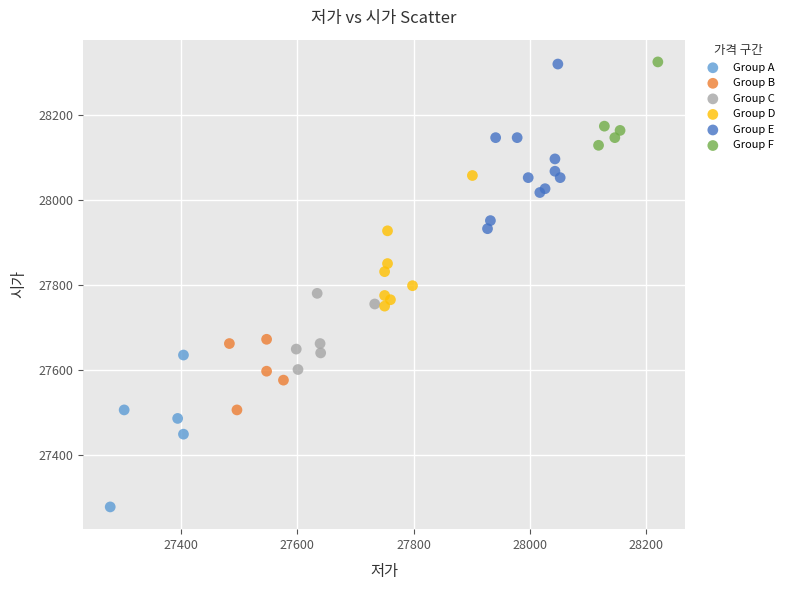

Which series has the widest spread of Y values?

Group E